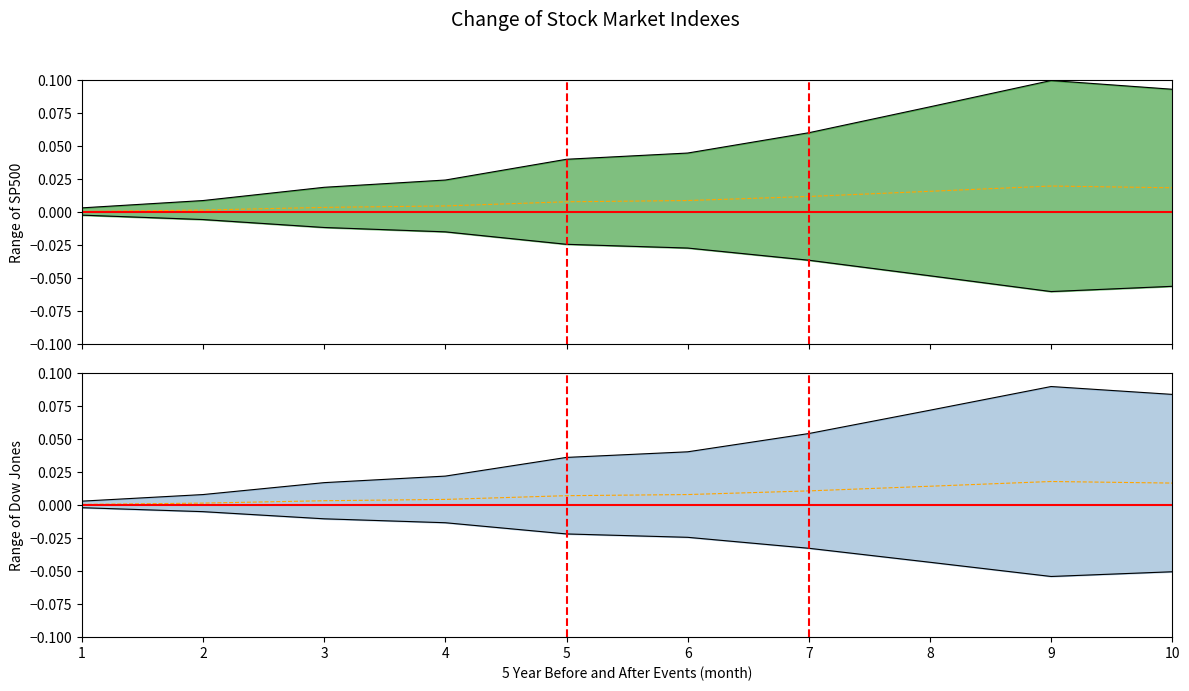

What is the difference between the second highest and minimum values?

0.1